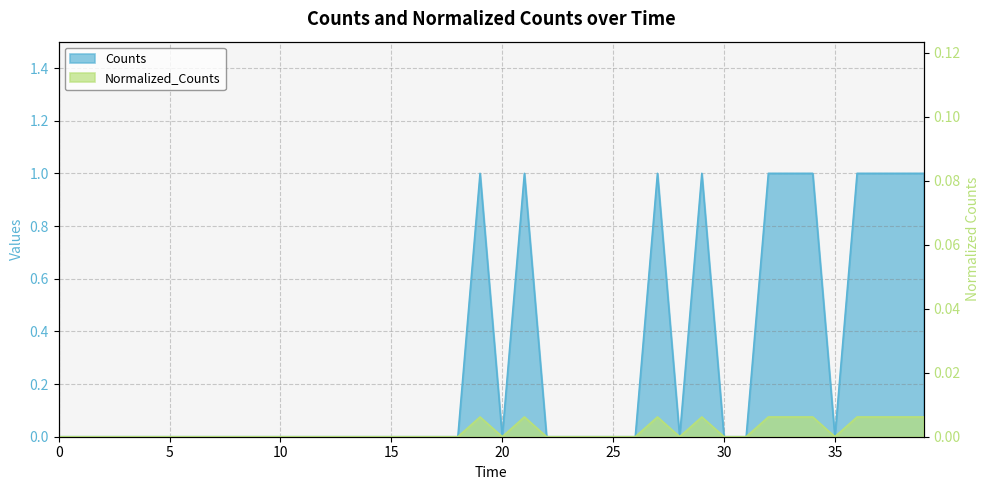

How many lines are shown in the chart?

2